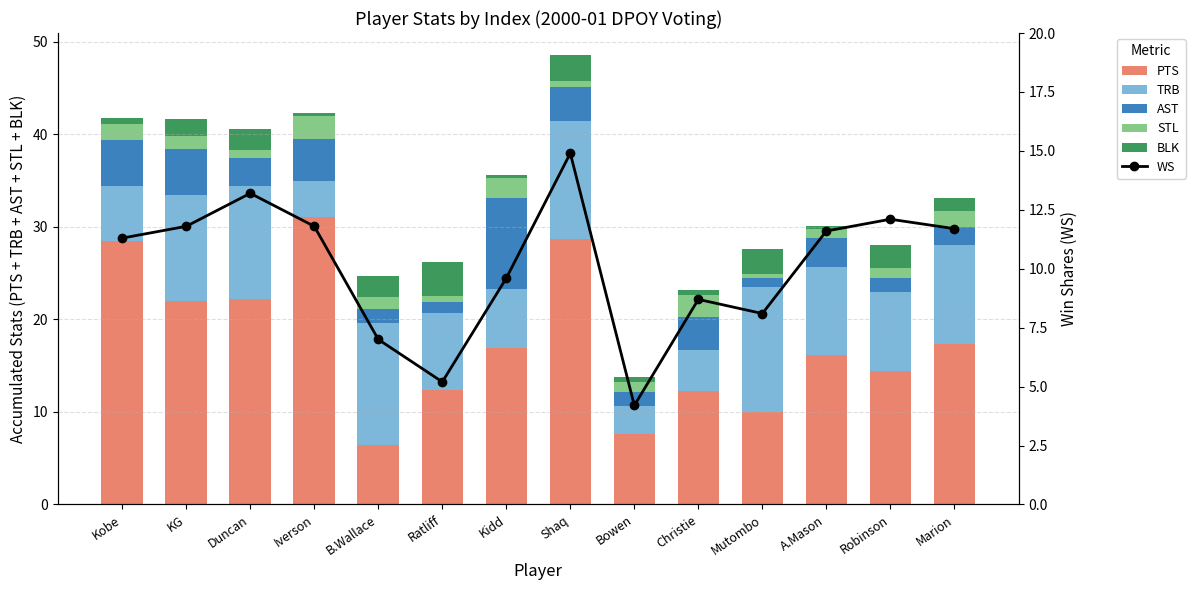

What is the label of the 12th bar from the right?

Duncan